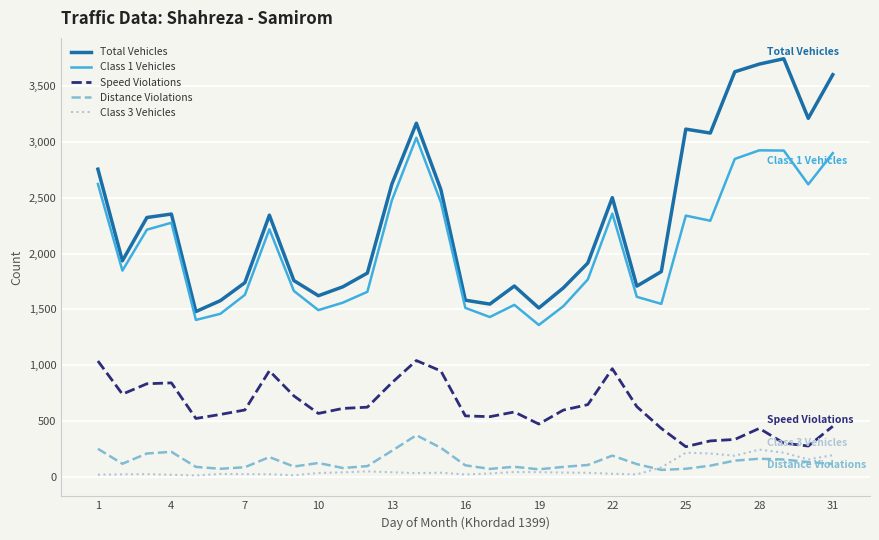

Which series has the widest spread of values?

Total Vehicles